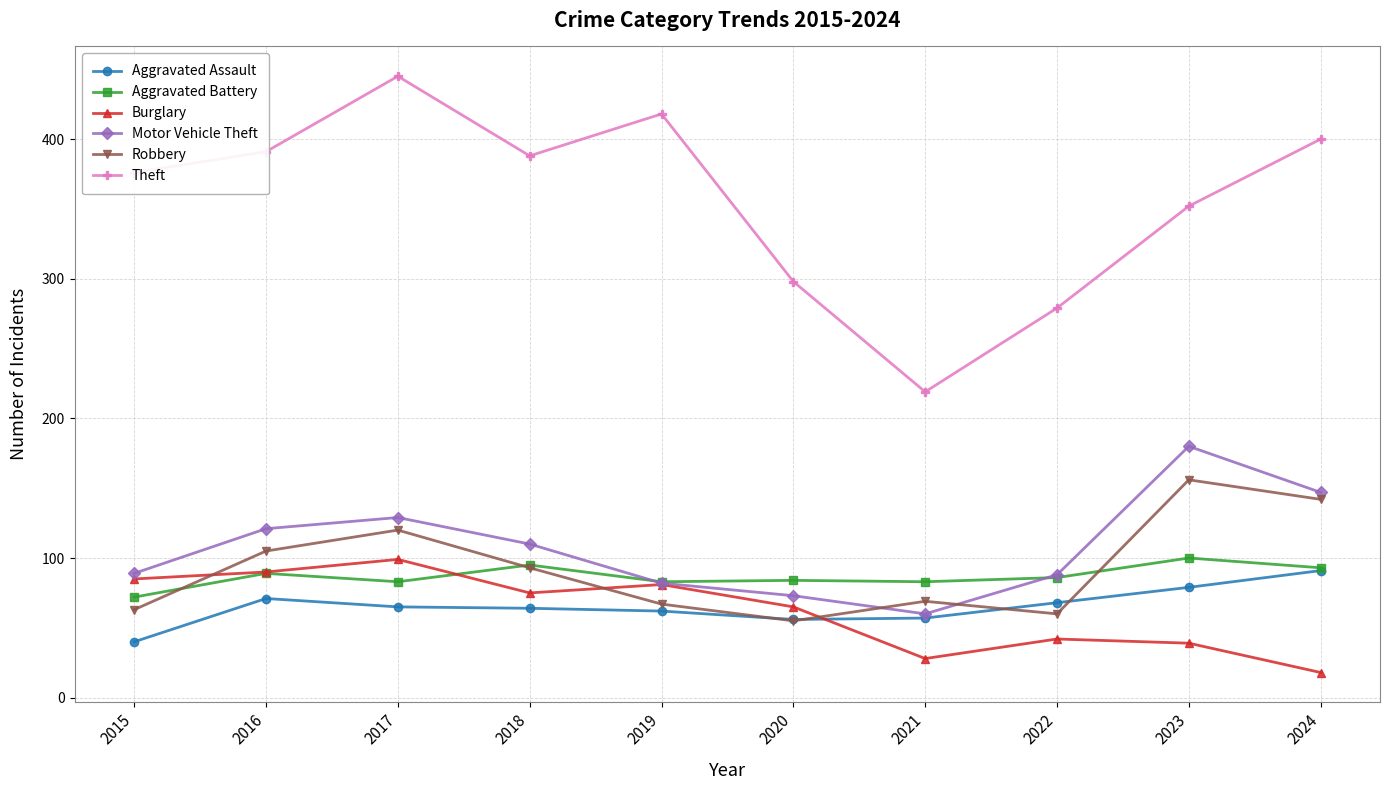

What is the spread (max minus min) of values at 2020?

243